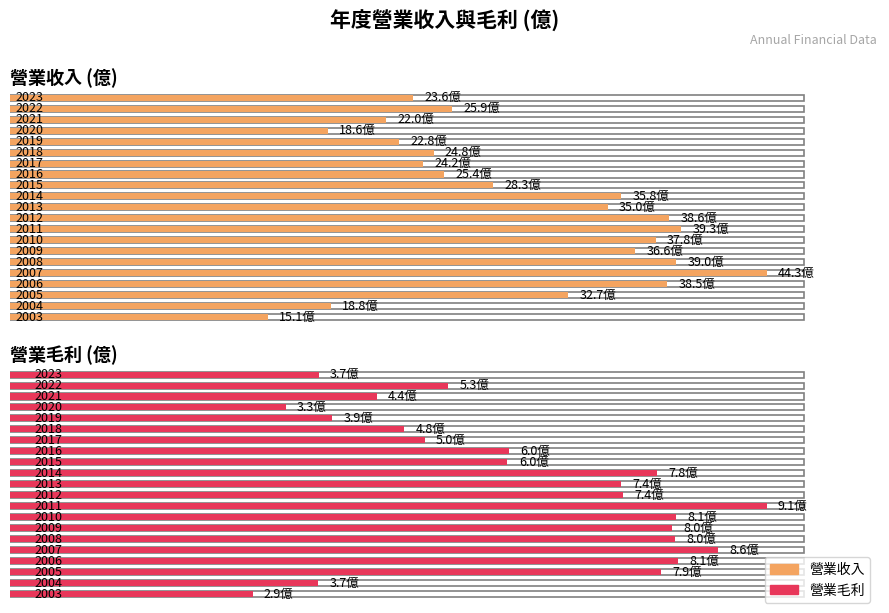

Reading left to right, extract all data points from this chart.

營業收入: 23.6	25.9	22.0	18.6	22.8	24.8	24.2	25.4	28.3	35.8	35.0	38.6	39.3	37.8	36.6	39.0	44.3	38.5	32.7	18.8	15.1
營業毛利: 3.7	5.3	4.4	3.3	3.9	4.8	5.0	6.0	6.0	7.8	7.4	7.4	9.1	8.1	8.0	8.0	8.6	8.1	7.9	3.7	2.9